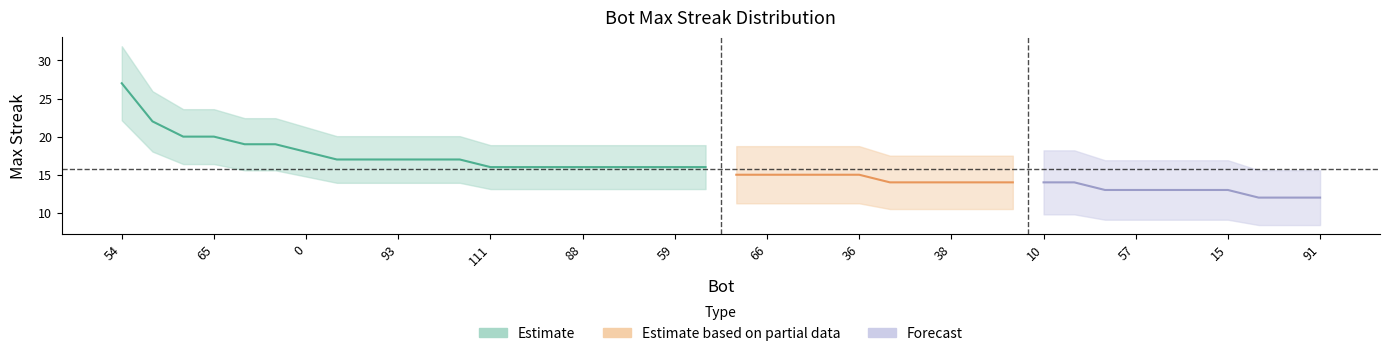

What is the ratio of the value at 81 to the value at 98?

1.4